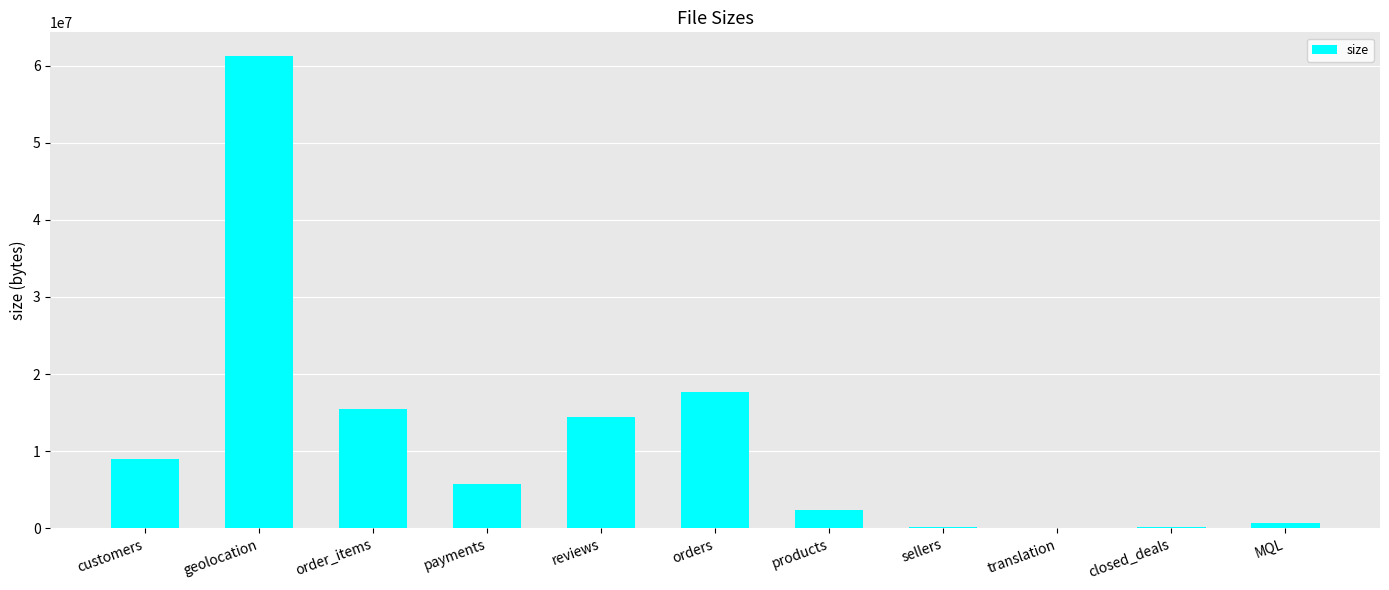

What is the approximate value at order_items?

15438671